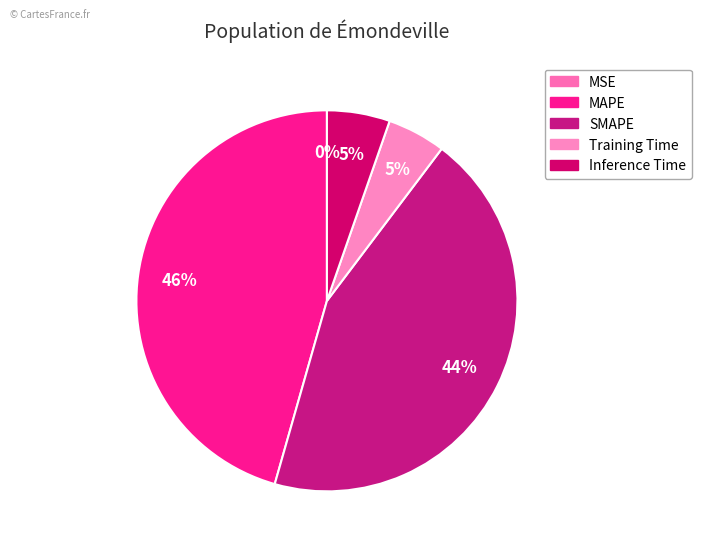

Does Training Time account for over 50% of the chart?

No